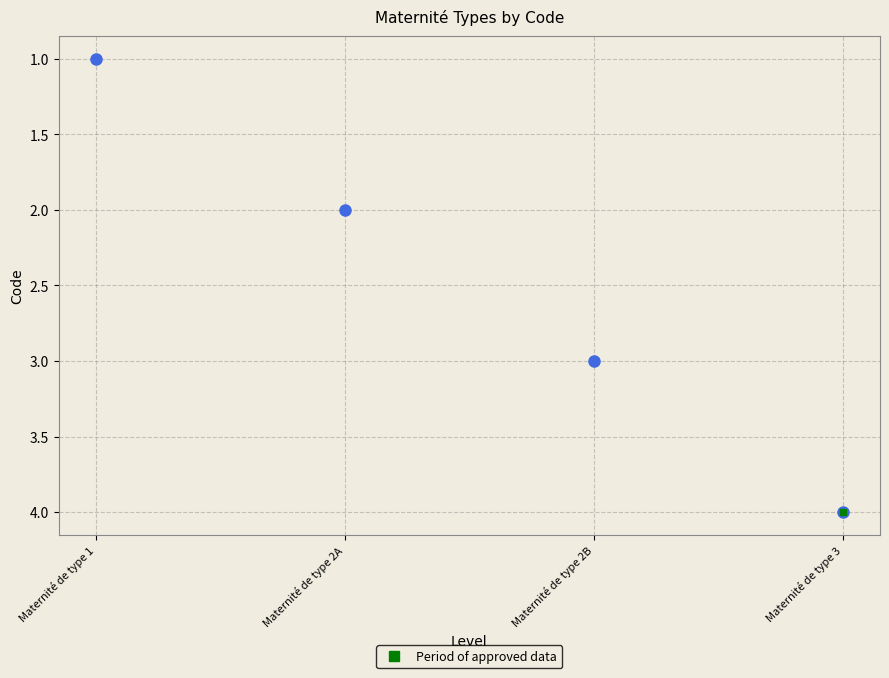

Does the chart display data point markers on the line(s)?

Yes